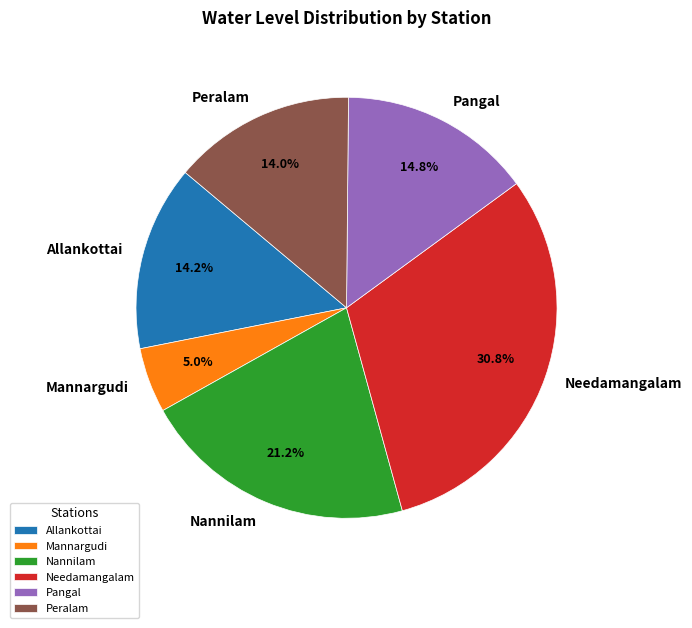

What percentage is the Needamangalam slice, to the nearest percent?

31%